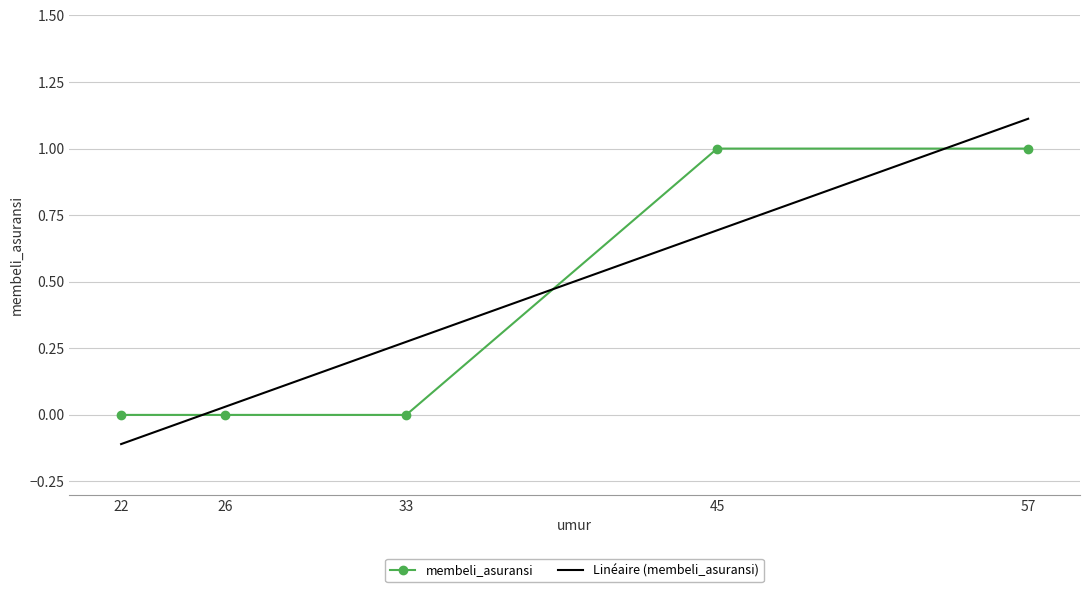

Which category has the highest value across all series?

45